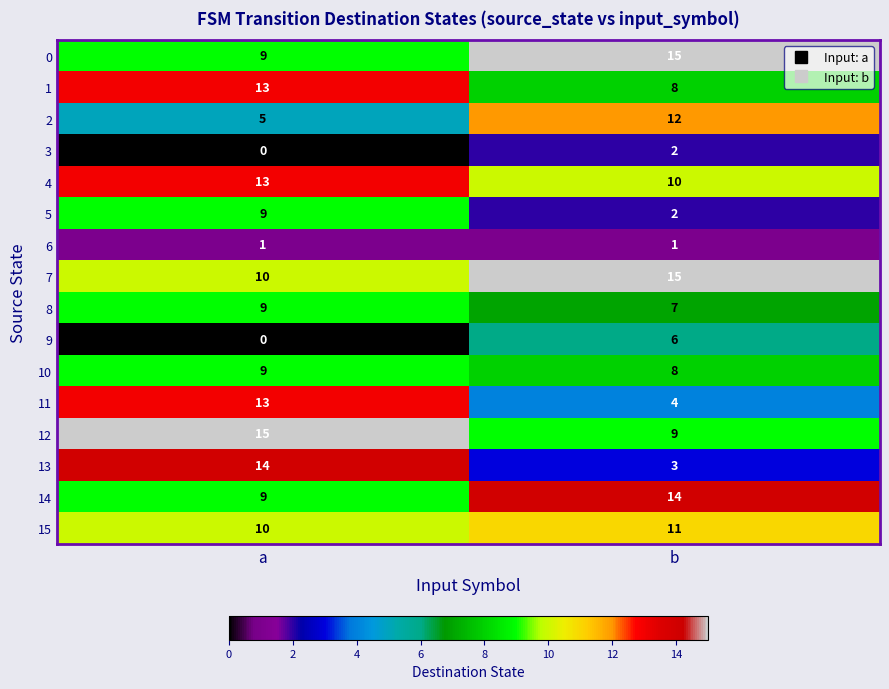

Between a and b, which series saw the biggest shift?

13